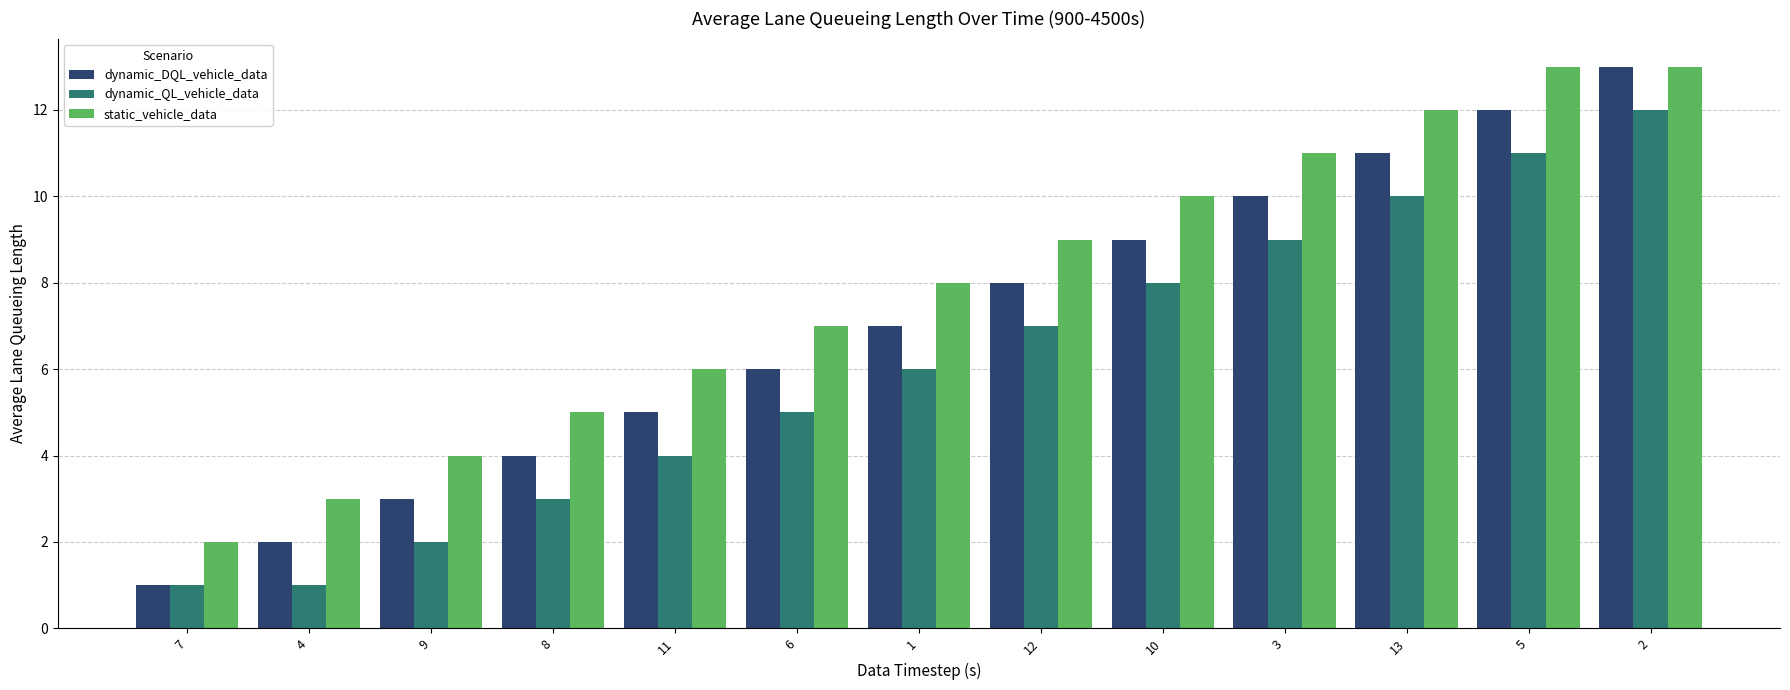

At 6, list the series in order from smallest to largest.

dynamic_QL_vehicle_data, dynamic_DQL_vehicle_data, static_vehicle_data